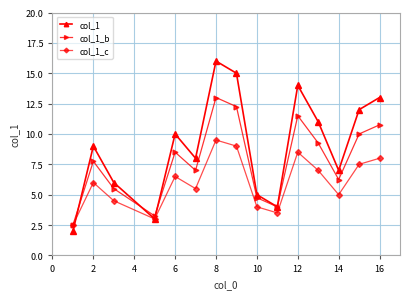

Count the number of data series in this chart.

3